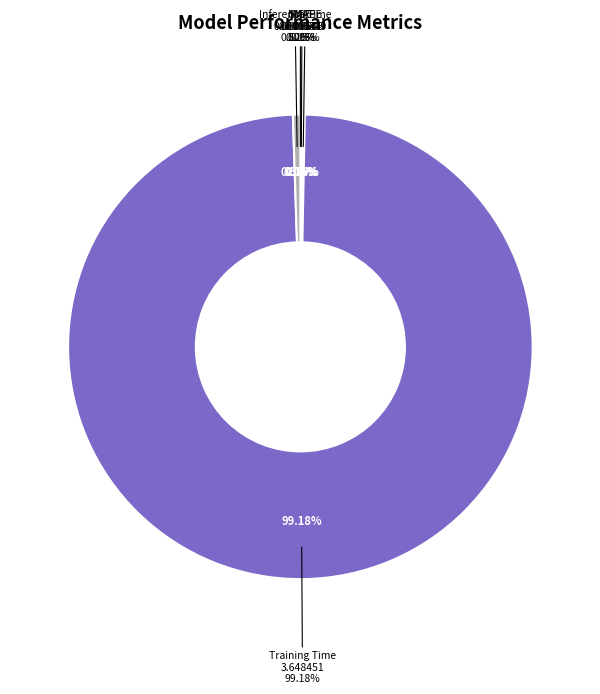

To the nearest percent, what is the average slice percentage?

20%